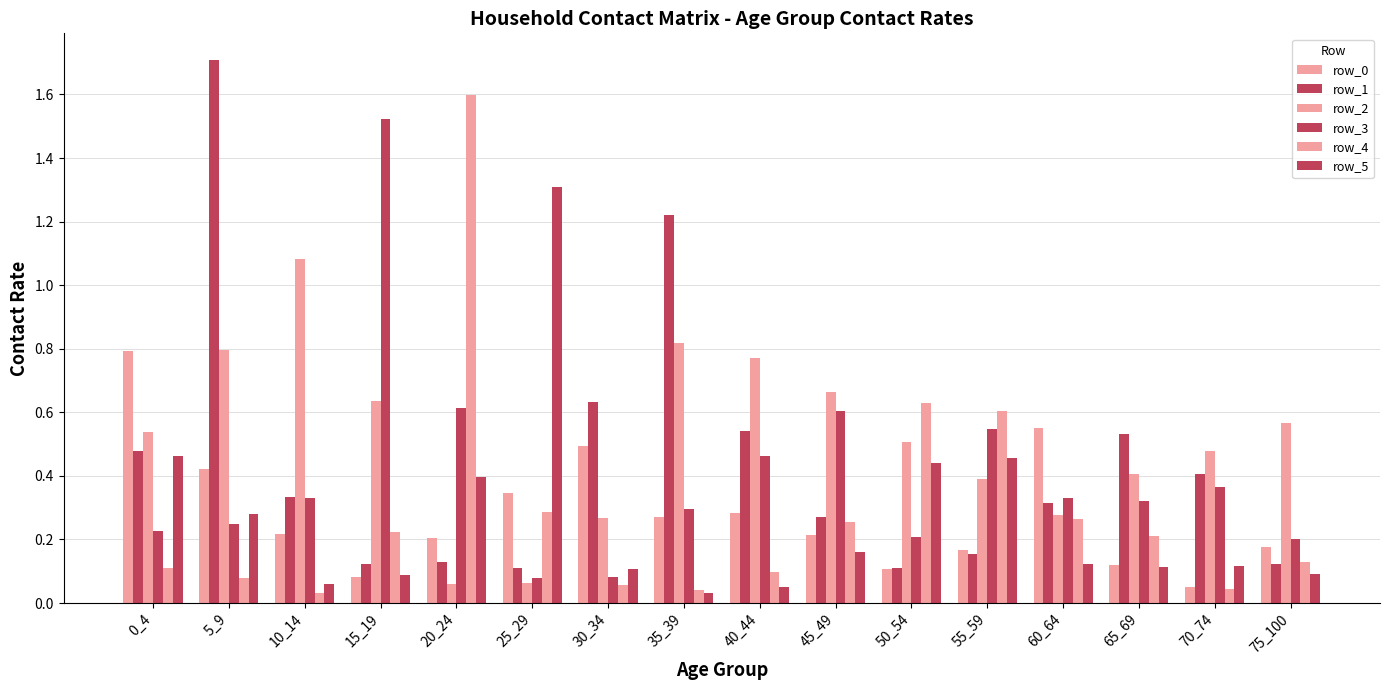

Reading left to right, list all the values displayed in this chart.

row_0: 0_4=0.8	5_9=0.4	10_14=0.2	15_19=0.1	20_24=0.2	25_29=0.3	30_34=0.5	35_39=0.3	40_44=0.3	45_49=0.2	50_54=0.1	55_59=0.2	60_64=0.6	65_69=0.1	70_74=0.1	75_100=0.2
row_1: 0_4=0.5	5_9=1.7	10_14=0.3	15_19=0.1	20_24=0.1	25_29=0.1	30_34=0.6	35_39=1.2	40_44=0.5	45_49=0.3	50_54=0.1	55_59=0.2	60_64=0.3	65_69=0.5	70_74=0.4	75_100=0.1
row_2: 0_4=0.5	5_9=0.8	10_14=1.1	15_19=0.6	20_24=0.1	25_29=0.1	30_34=0.3	35_39=0.8	40_44=0.8	45_49=0.7	50_54=0.5	55_59=0.4	60_64=0.3	65_69=0.4	70_74=0.5	75_100=0.6
row_3: 0_4=0.2	5_9=0.2	10_14=0.3	15_19=1.5	20_24=0.6	25_29=0.1	30_34=0.1	35_39=0.3	40_44=0.5	45_49=0.6	50_54=0.2	55_59=0.5	60_64=0.3	65_69=0.3	70_74=0.4	75_100=0.2
row_4: 0_4=0.1	5_9=0.1	10_14=0.0	15_19=0.2	20_24=1.6	25_29=0.3	30_34=0.1	35_39=0.0	40_44=0.1	45_49=0.3	50_54=0.6	55_59=0.6	60_64=0.3	65_69=0.2	70_74=0.0	75_100=0.1
row_5: 0_4=0.5	5_9=0.3	10_14=0.1	15_19=0.1	20_24=0.4	25_29=1.3	30_34=0.1	35_39=0.0	40_44=0.0	45_49=0.2	50_54=0.4	55_59=0.5	60_64=0.1	65_69=0.1	70_74=0.1	75_100=0.1